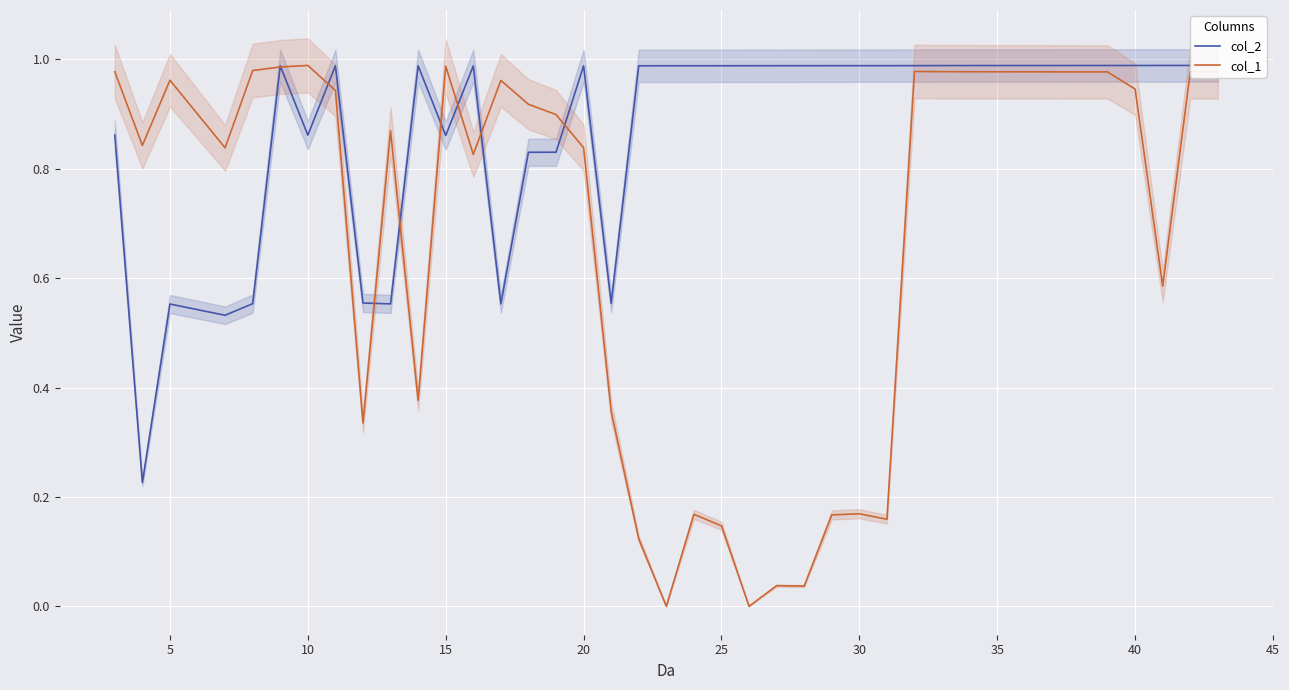

What is the average value of the col_1 series?

0.6